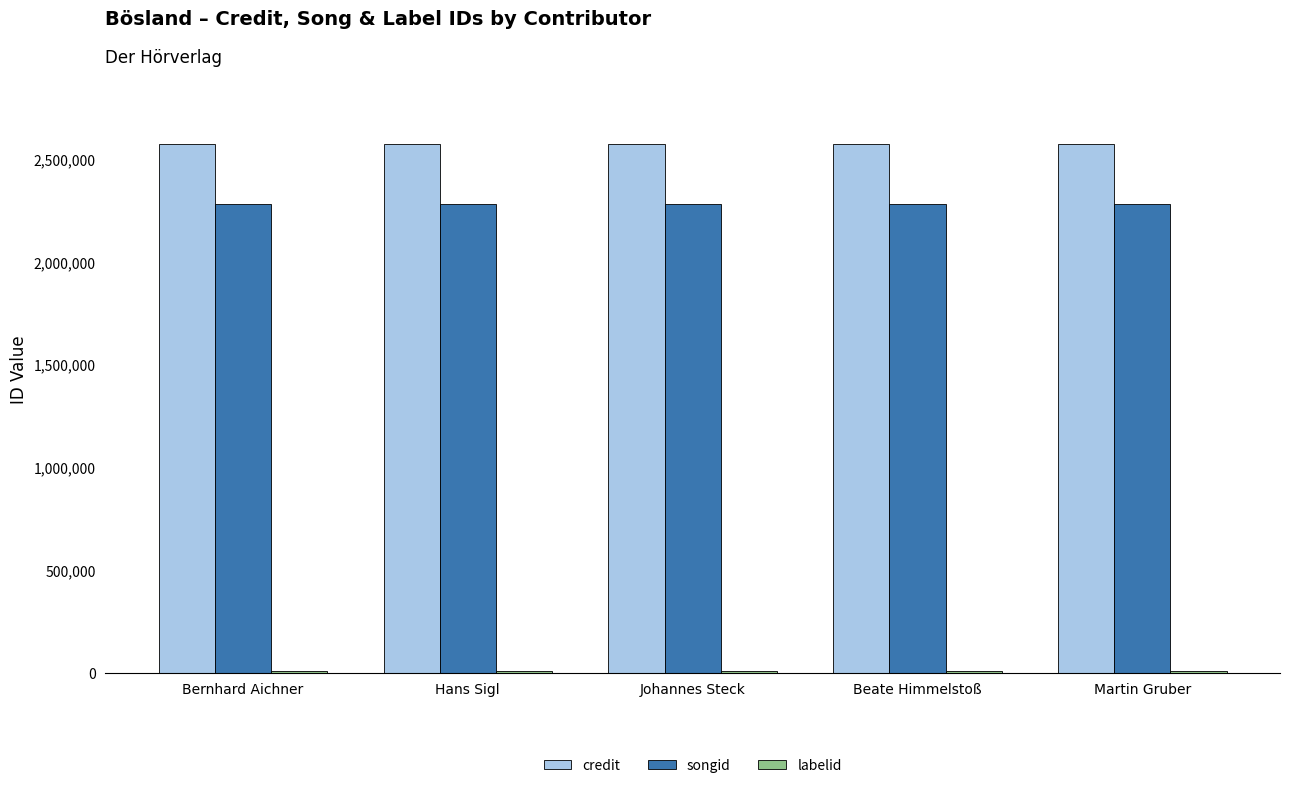

Is it true that songid equals 3613122 at Bernhard Aichner?

False